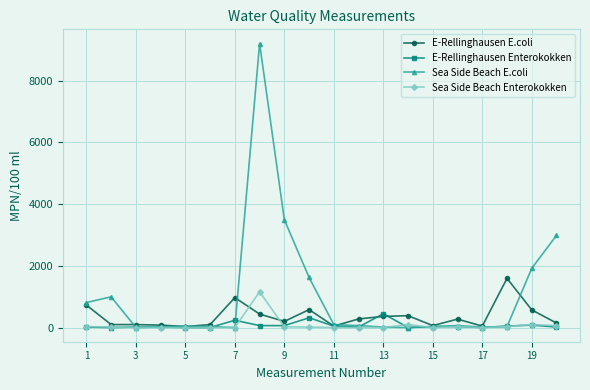

True or false: E-Rellinghausen E.coli has more than 1 interior local peaks.

True